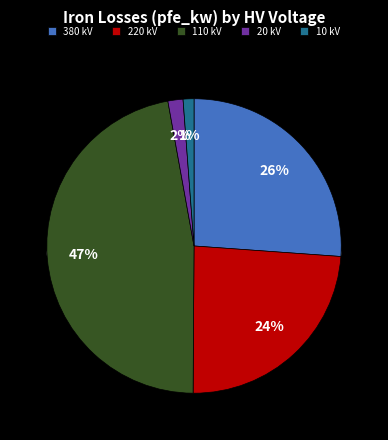

Which slice is the smallest?

10